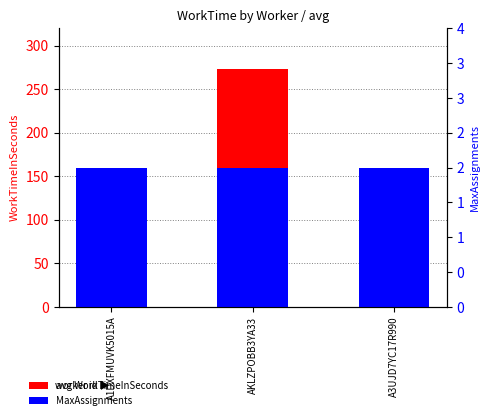

True or false: MaxAssignments has a value of 2 at A1DXFMUVK5015A.

True